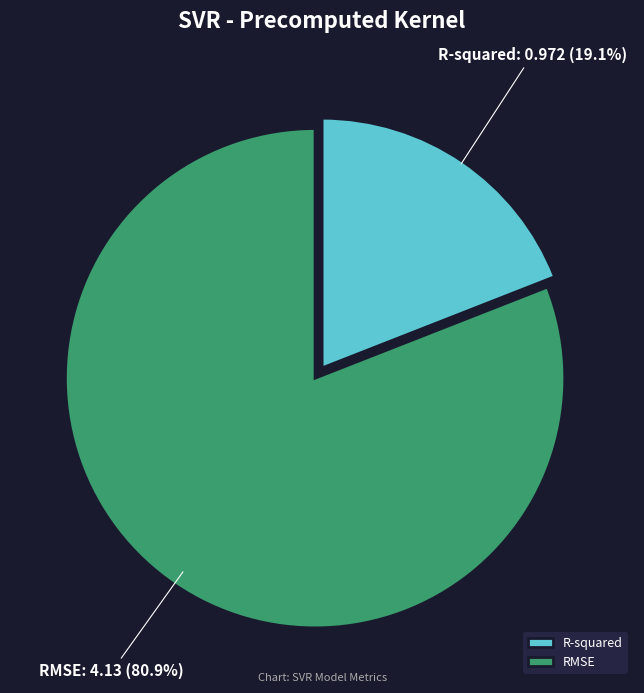

What is the majority slice?

RMSE